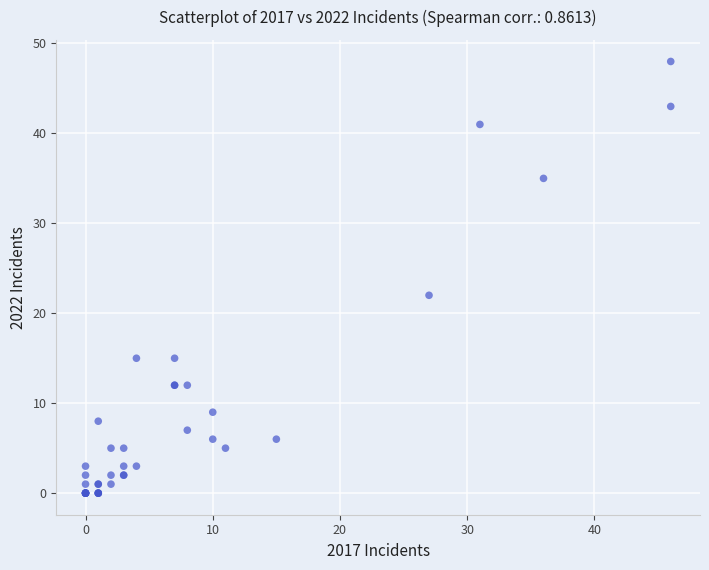

What Y value in the scatter plot is closest to 24?

22